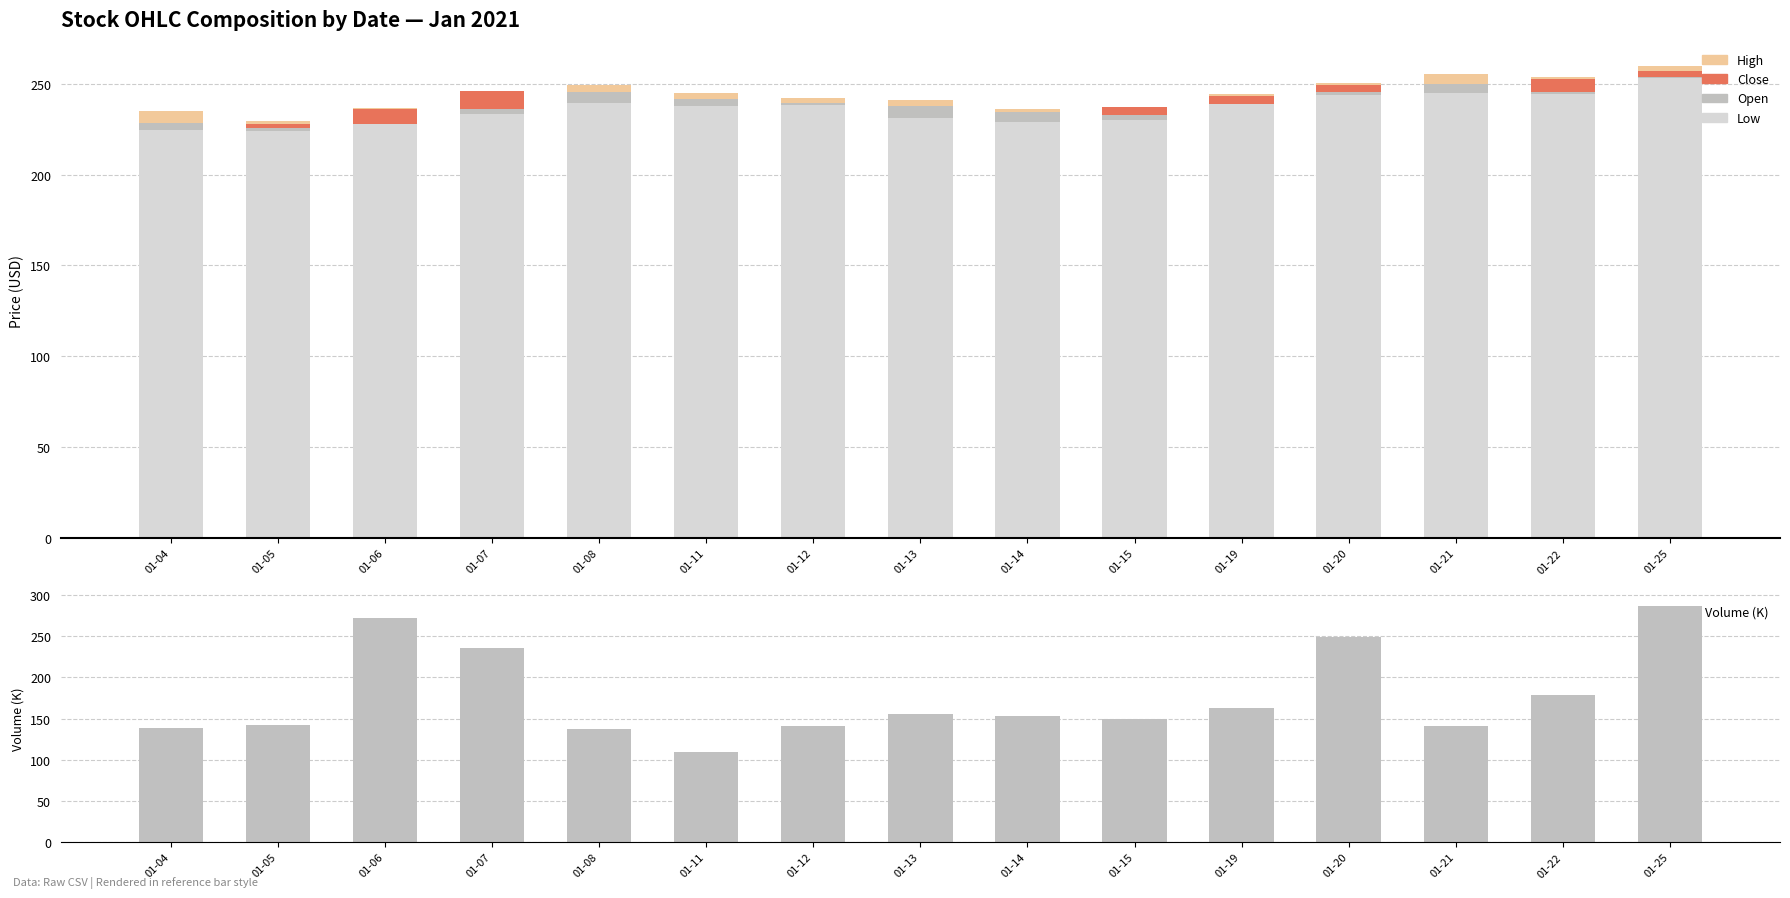

Between 01-22 and 01-19, which is larger?

01-22